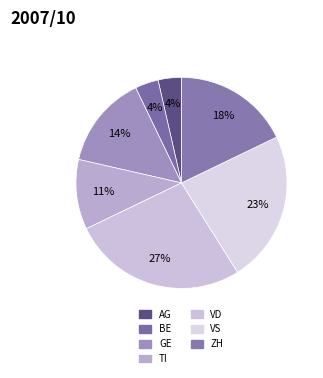

Count the number of slices in the pie.

7